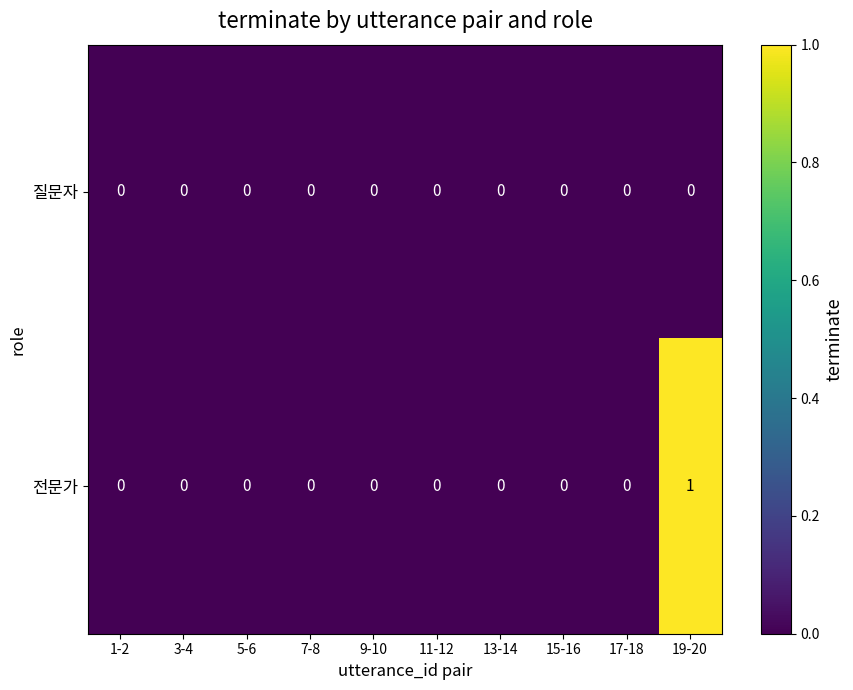

Rank the series by their average value, from lowest to highest.

질문자, 전문가